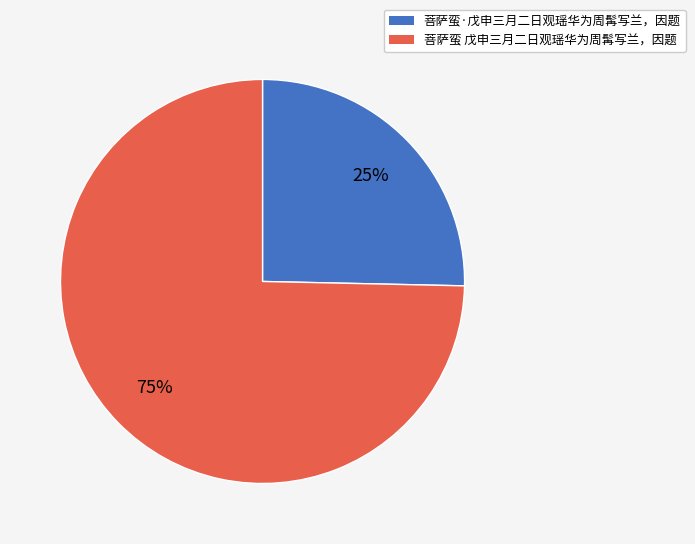

Is the sum of 菩萨蛮 戊申三月二日观瑶华为周髯写兰，因题 and 菩萨蛮·戊申三月二日观瑶华为周髯写兰，因题 greater than half?

Yes